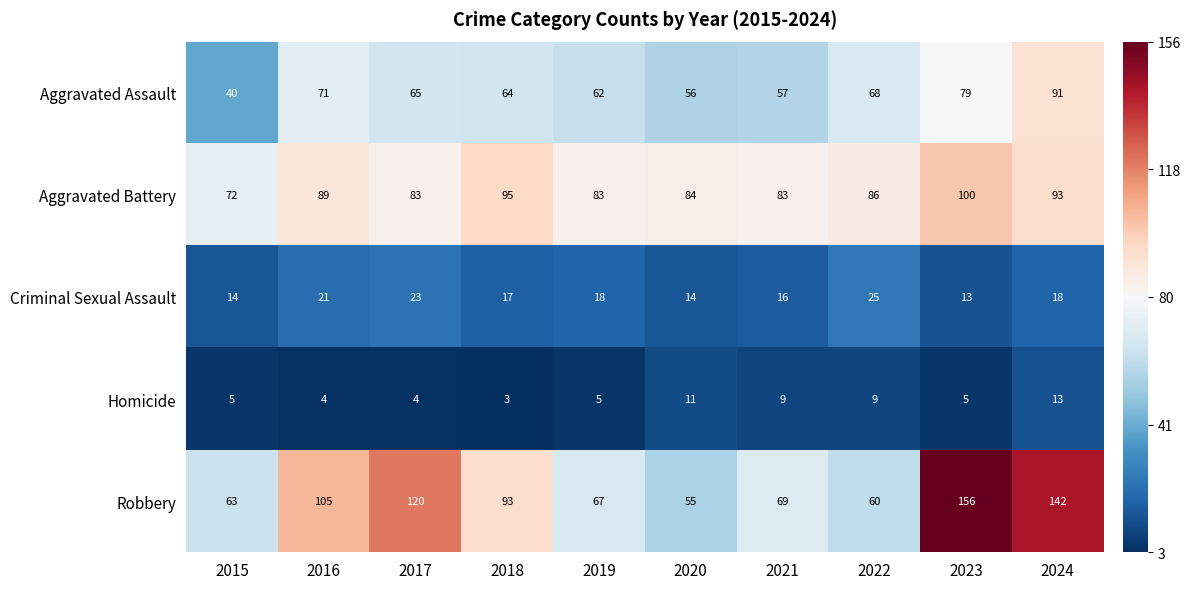

What is the difference between the second highest and minimum values in the Homicide series?

8